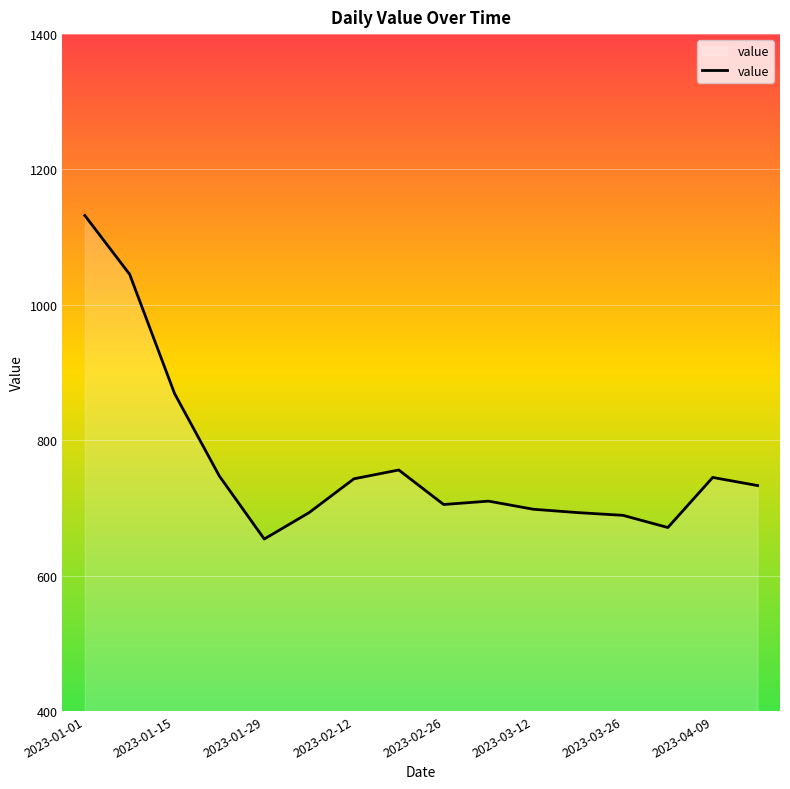

What is the maximum value shown in the chart?

1132